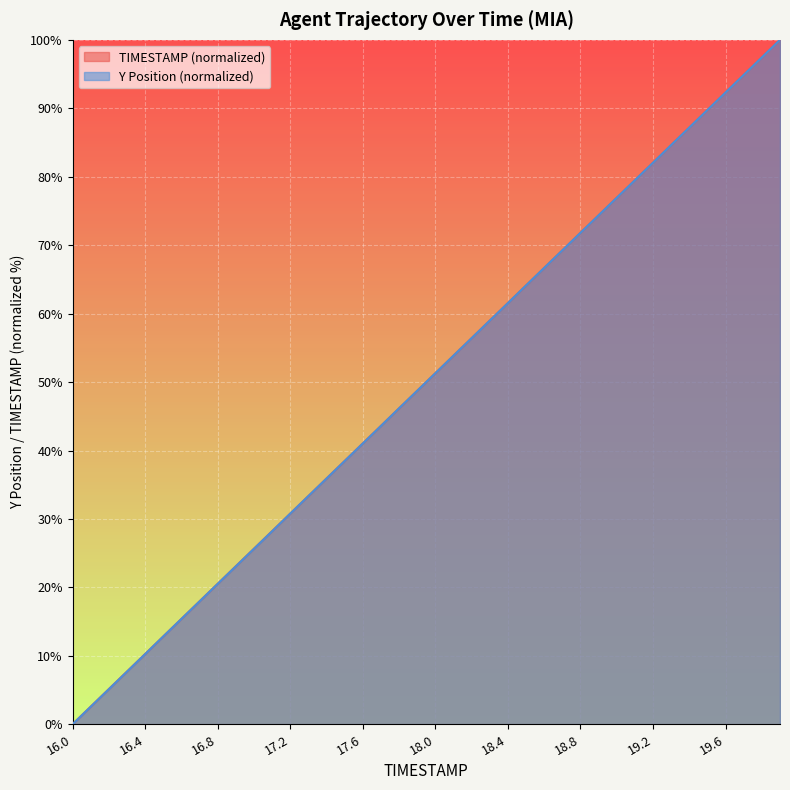

Rank the categories by Y value from lowest to highest.

16.0, 16.1, 16.2, 16.3, 16.4, 16.5, 16.6, 16.7, 16.8, 16.9, 17.0, 17.1, 17.2, 17.3, 17.4, 17.5, 17.6, 17.7, 17.8, 17.9, 18.0, 18.1, 18.2, 18.3, 18.4, 18.5, 18.6, 18.7, 18.8, 18.9, 19.0, 19.1, 19.2, 19.3, 19.4, 19.5, 19.6, 19.7, 19.8, 19.9